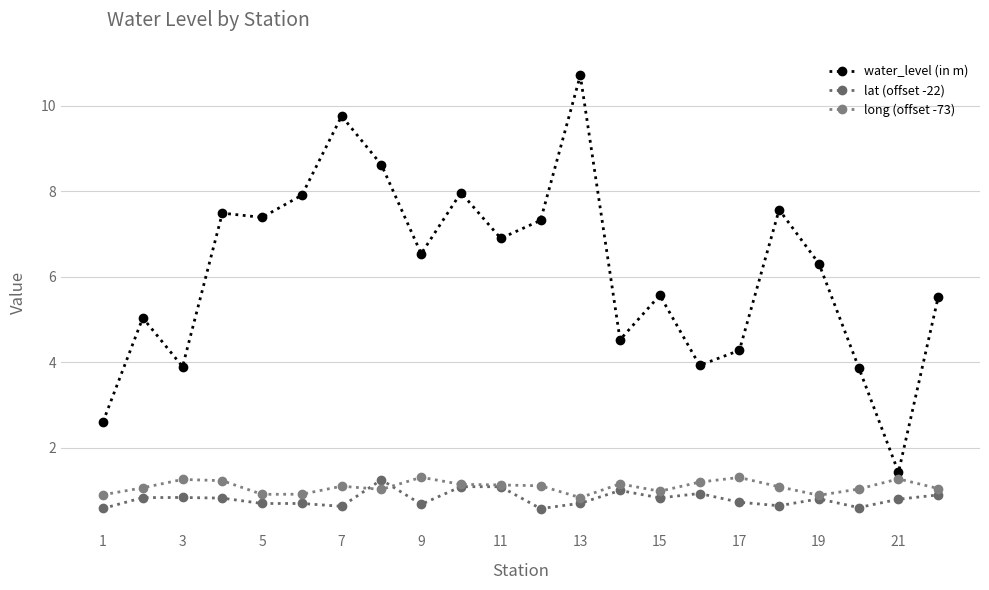

What is the average value of the lat (offset -22) series?

0.8